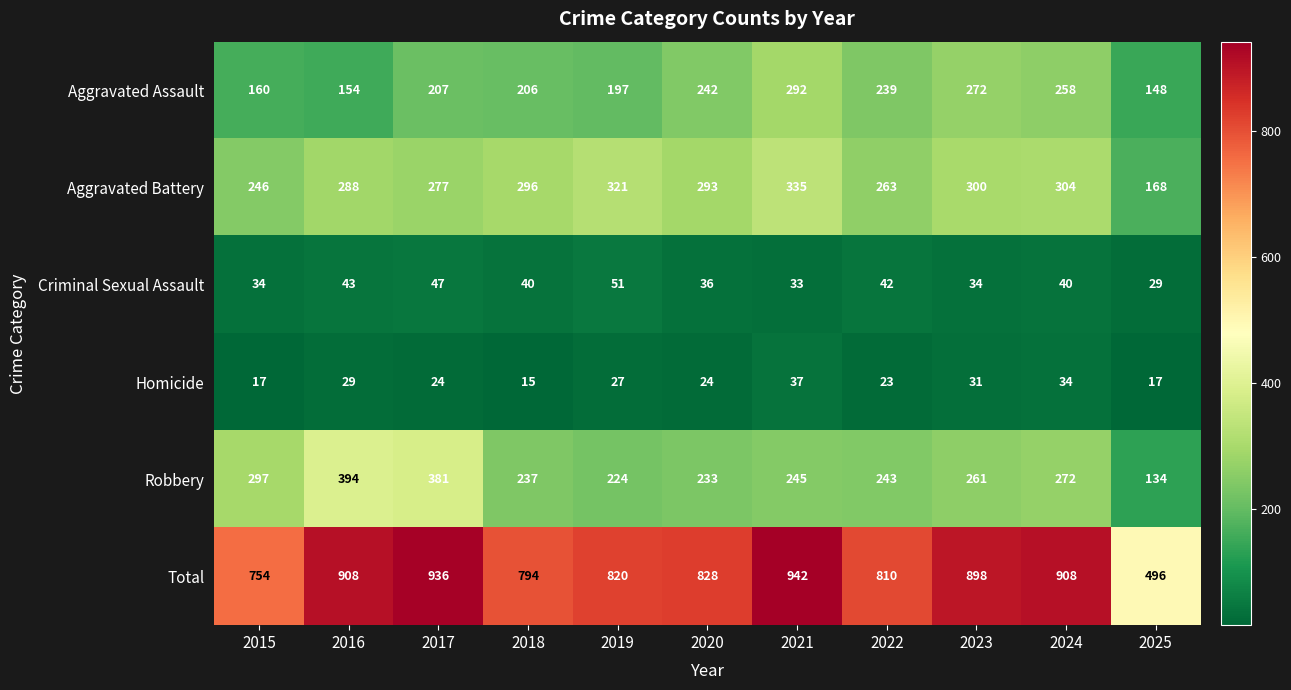

How many series are shown in this chart?

6